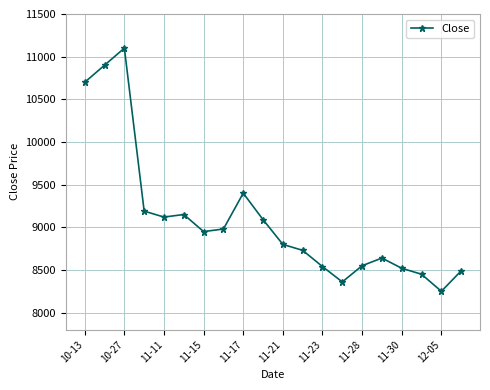

Is this an area chart (filled region under the line)?

No